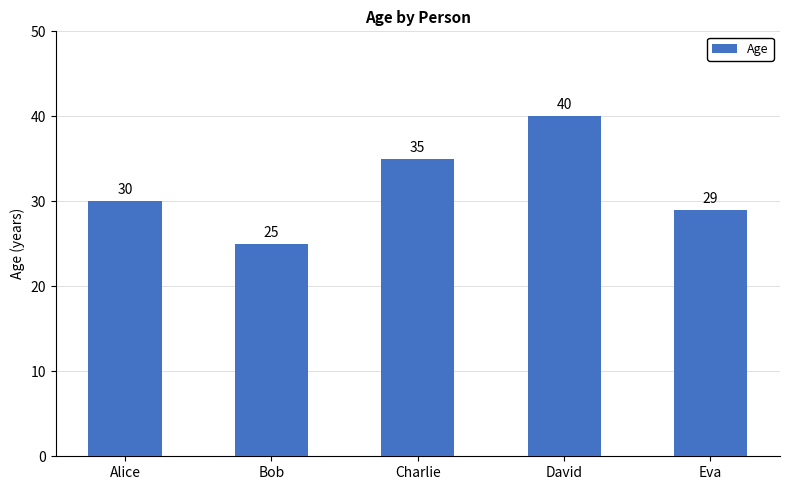

Does the chart contain any negative values?

No